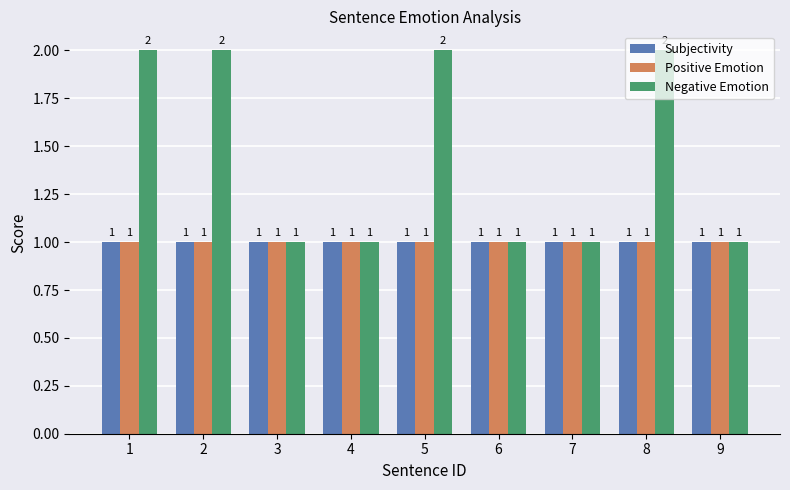

Does the chart contain stacked bars?

No